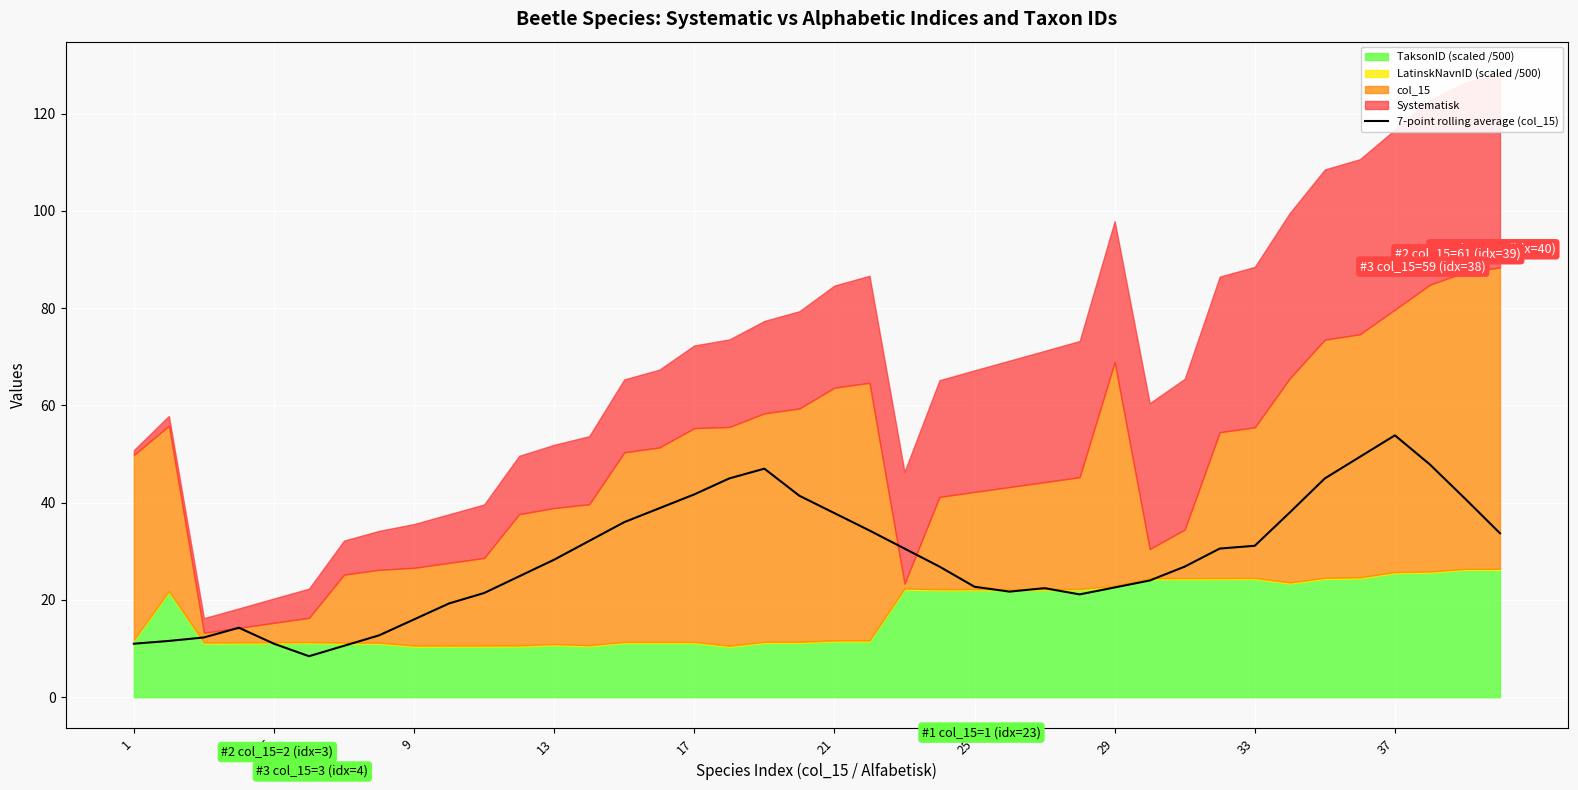

Does the chart display data point markers on the line(s)?

No